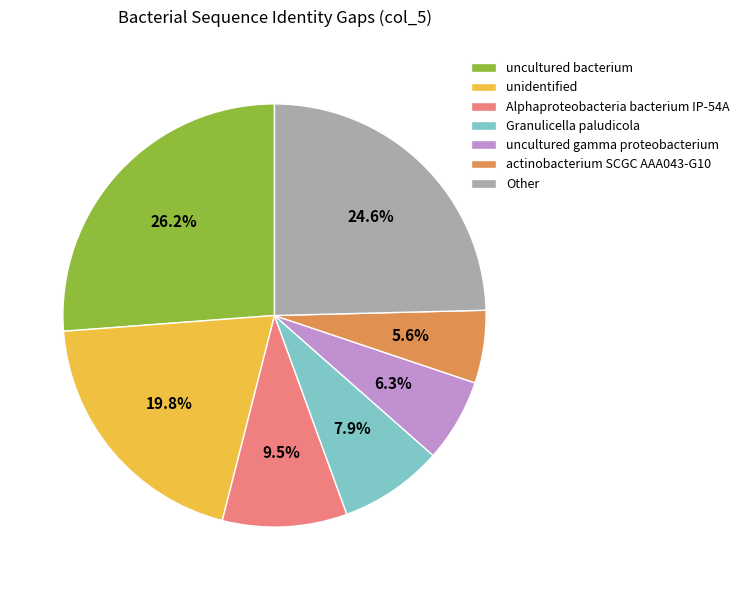

What is the smallest slice in the pie chart?

actinobacterium SCGC AAA043-G10